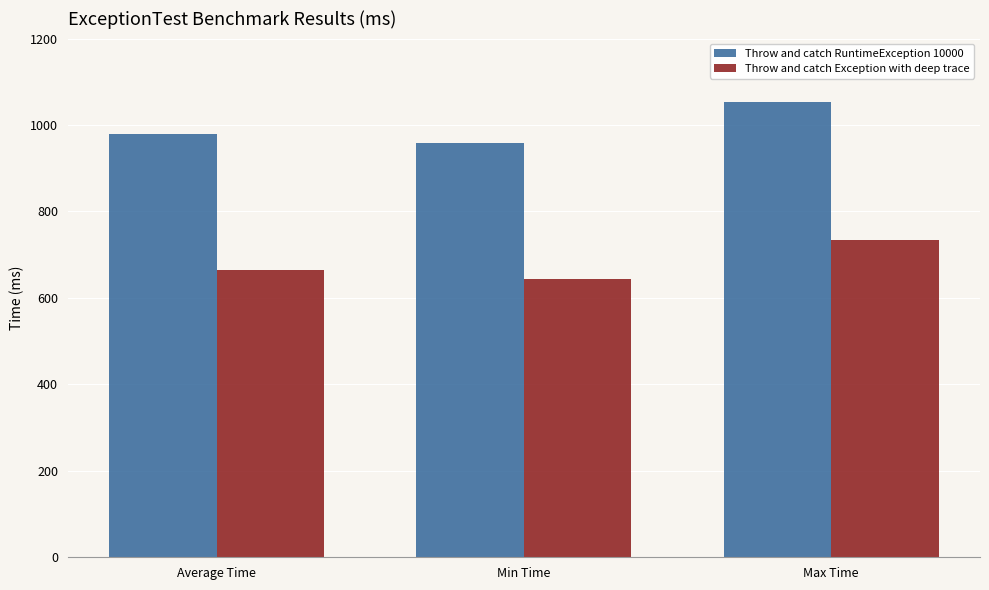

How many bars are there in each group?

2